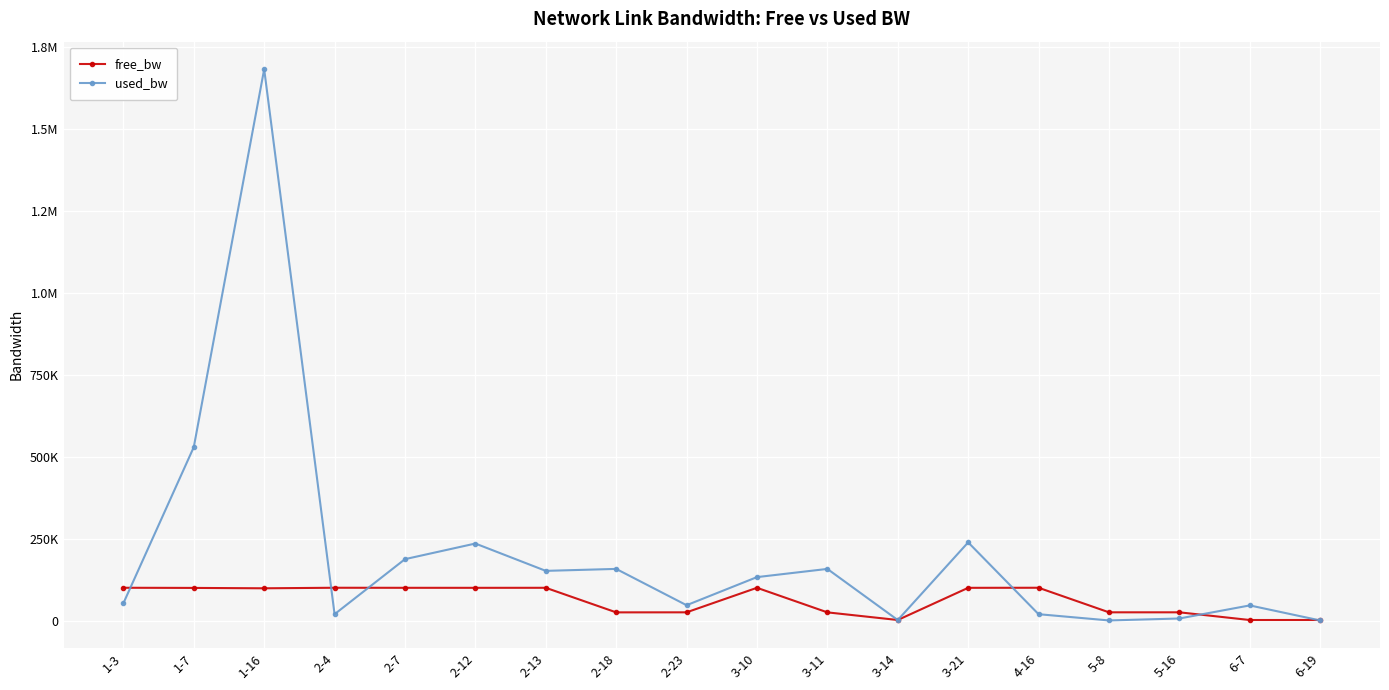

In free_bw, how many points are lower than both neighbors (excluding endpoints)?

5